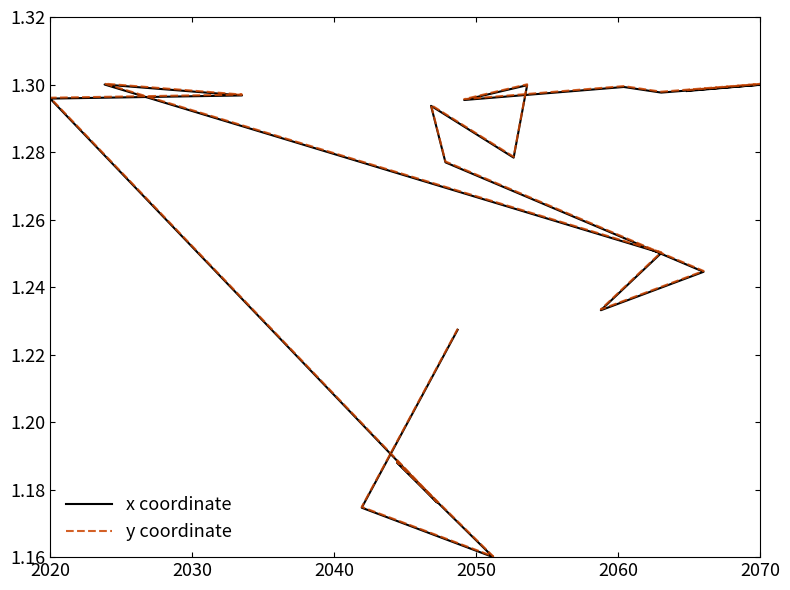

What is the average value of the x coordinate series?

1.3